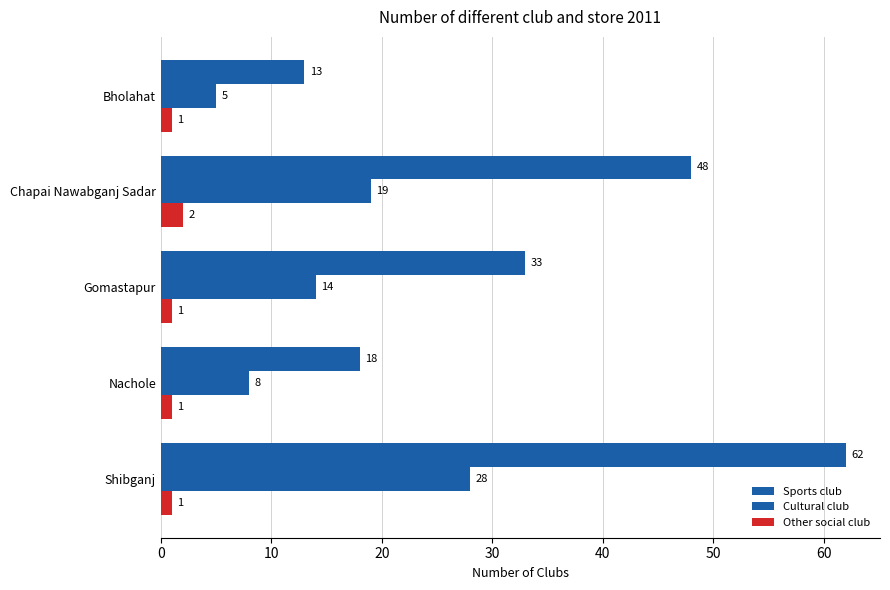

How many values in the Other social club series exceed 1?

1